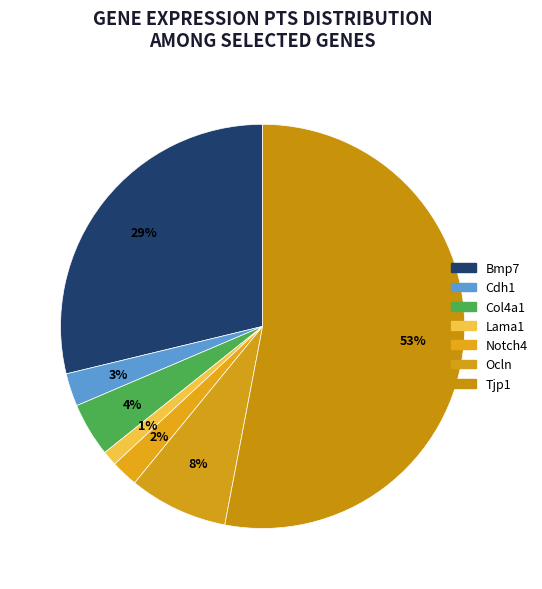

What percentage is NOT represented by Tjp1?

47.0%